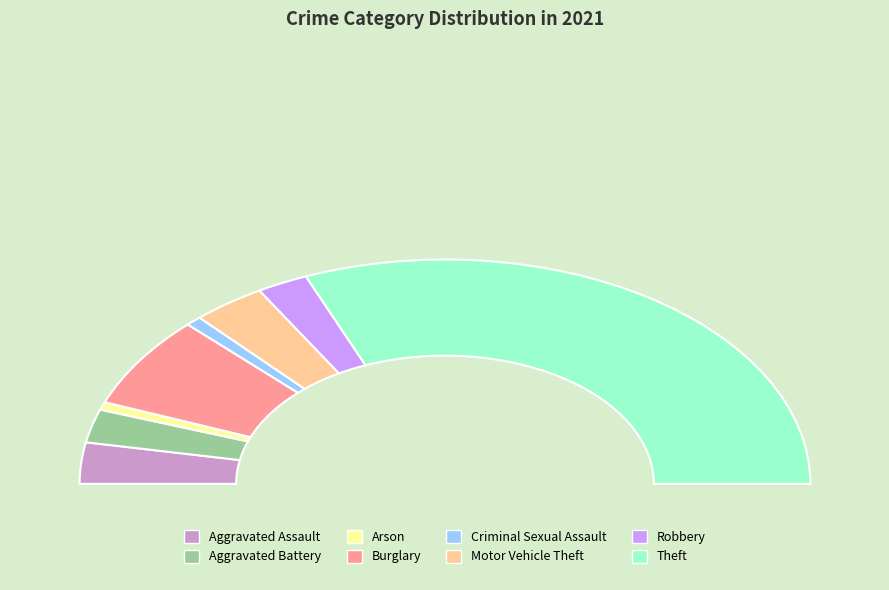

Is it true that Theft is 62% of the pie?

True